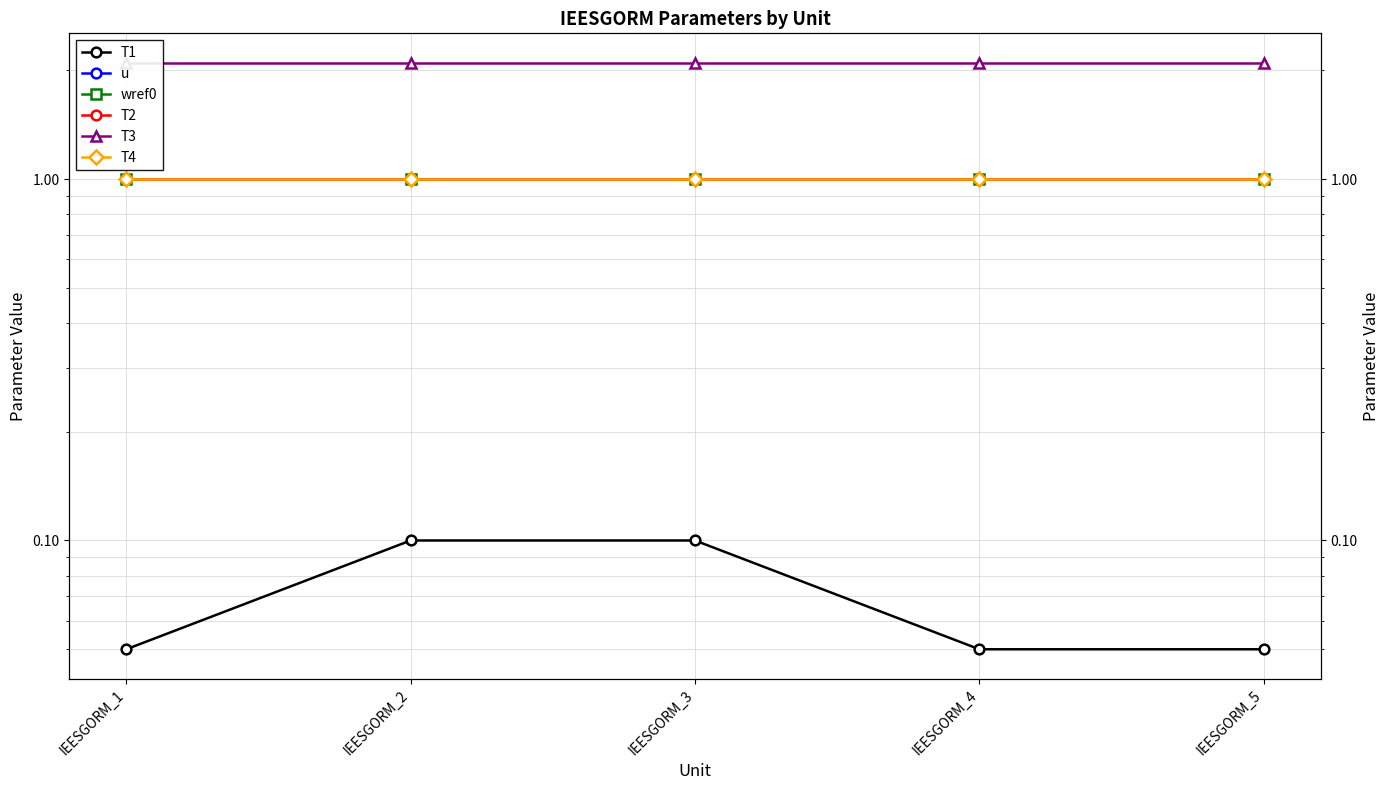

What is the difference between the highest and lowest values at IEESGORM_1?

2.1